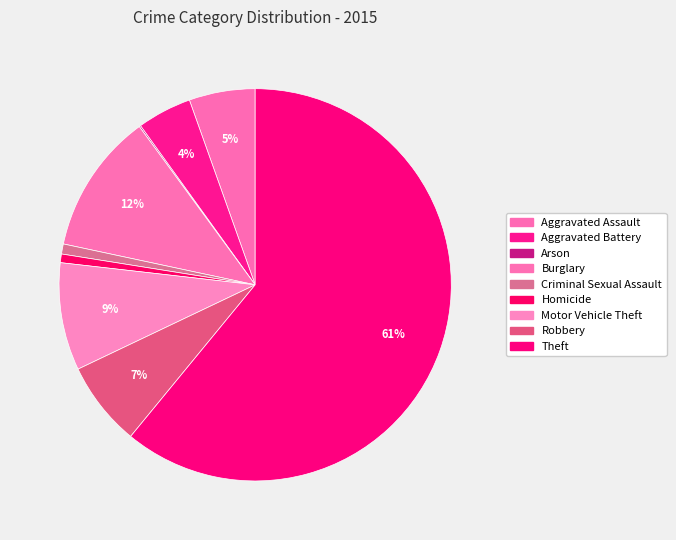

Count the number of slices in the pie.

9